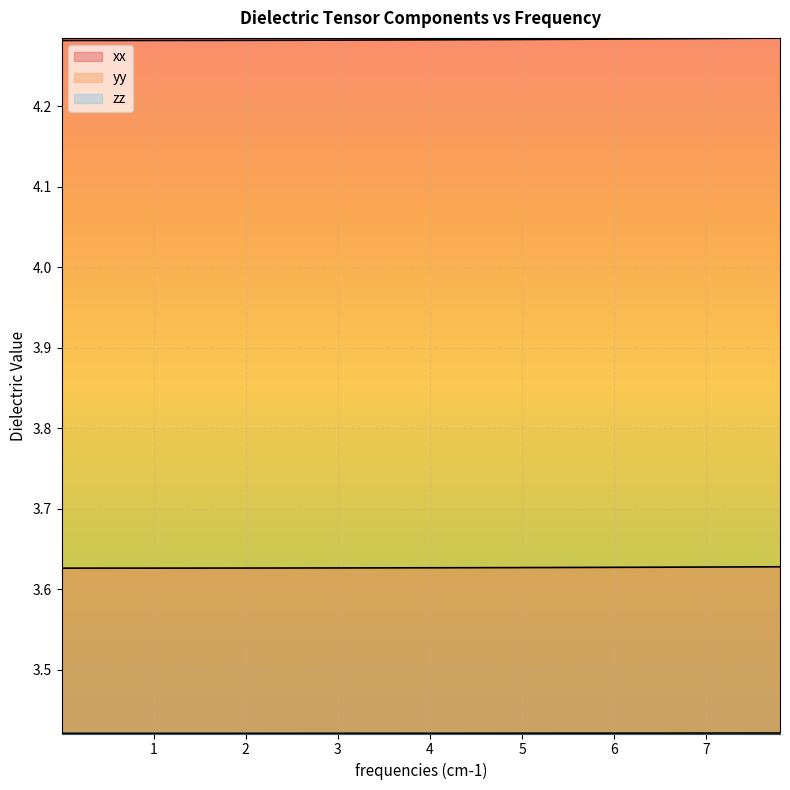

How many lines are shown in the chart?

3